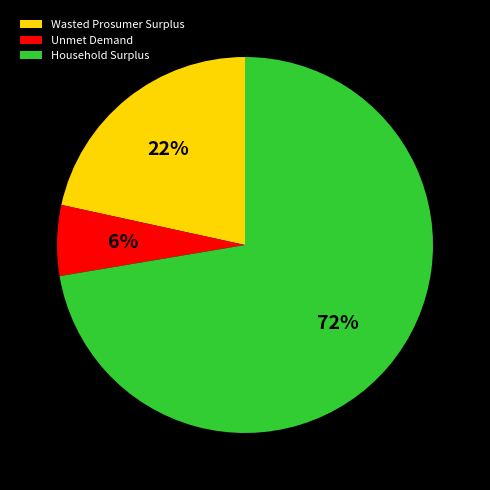

Between Wasted Prosumer Surplus and Unmet Demand, which is larger?

Wasted Prosumer Surplus